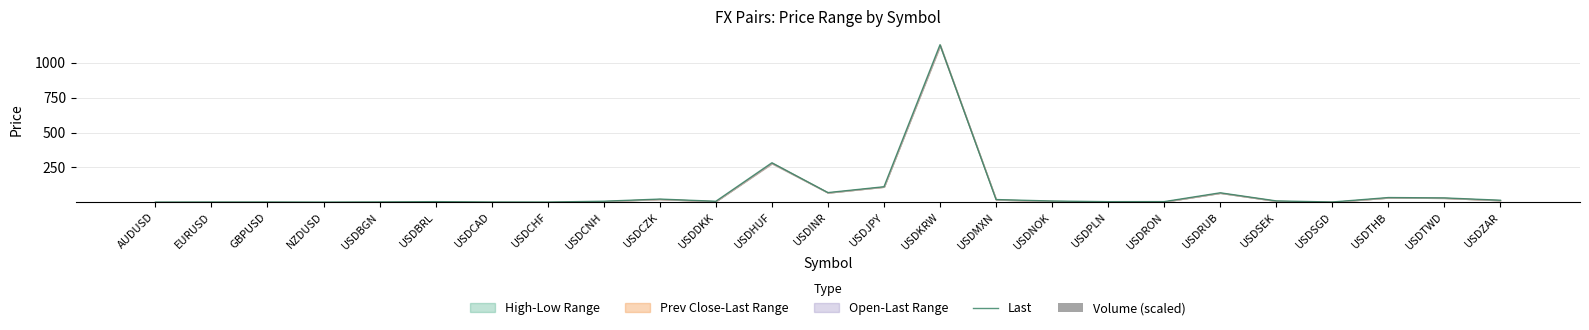

Does the chart contain stacked bars?

No